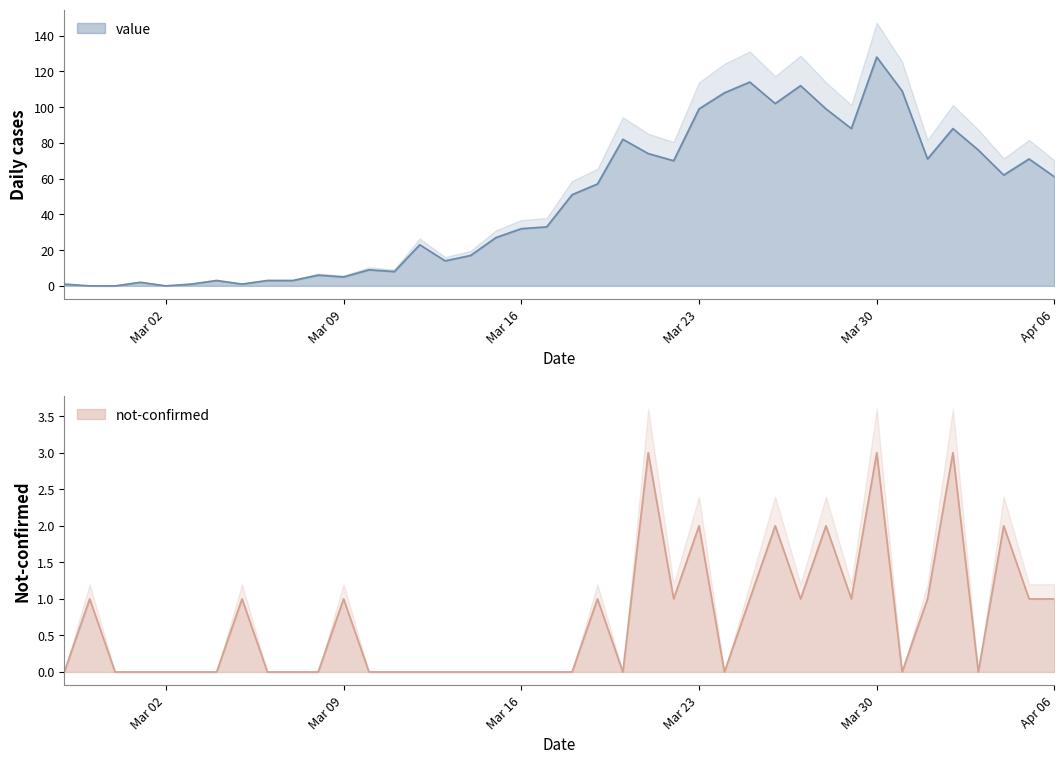

How many data points does each series have?

40